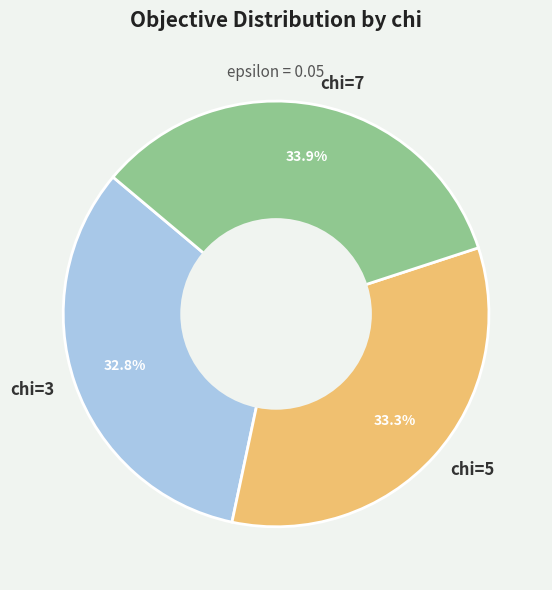

Does chi=3 represent more than half of the total?

No